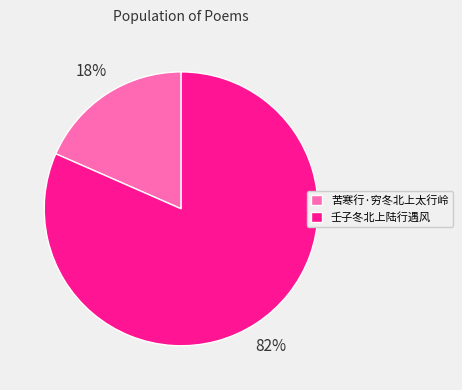

Combined, do 苦寒行·穷冬北上太行岭 and 壬子冬北上陆行遇风 account for over 50%?

Yes